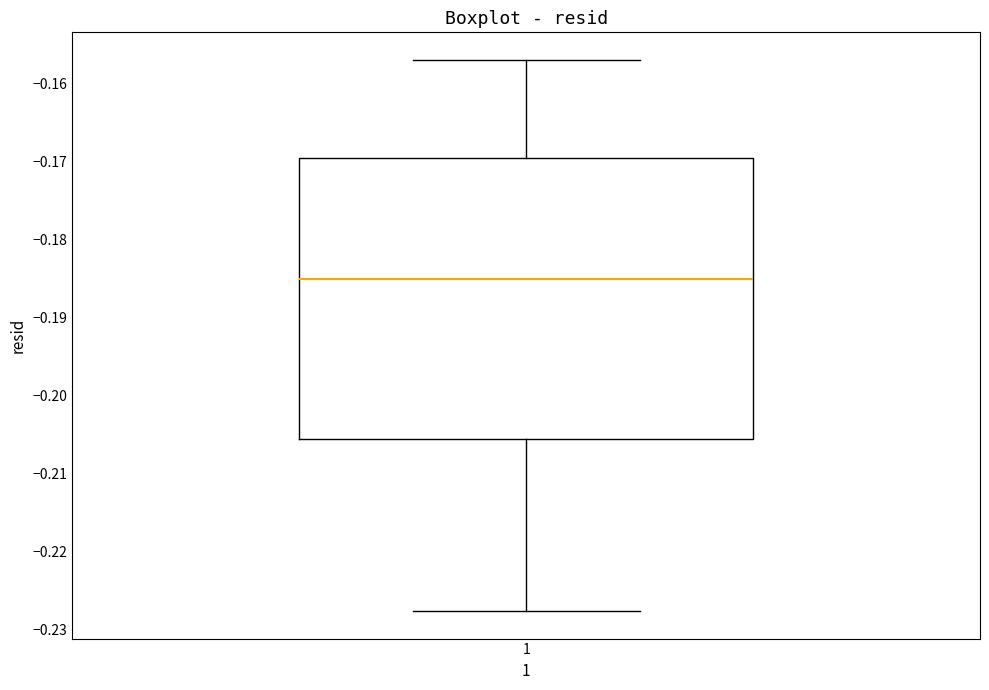

Read this box plot against the y-axis: the position of the median line, the range covered by the box, and the ends of both whiskers. The values are not printed on the chart, so give them approximately, as read against the axis.

median -0.185, box -0.206 to -0.170, whiskers -0.228 to -0.157